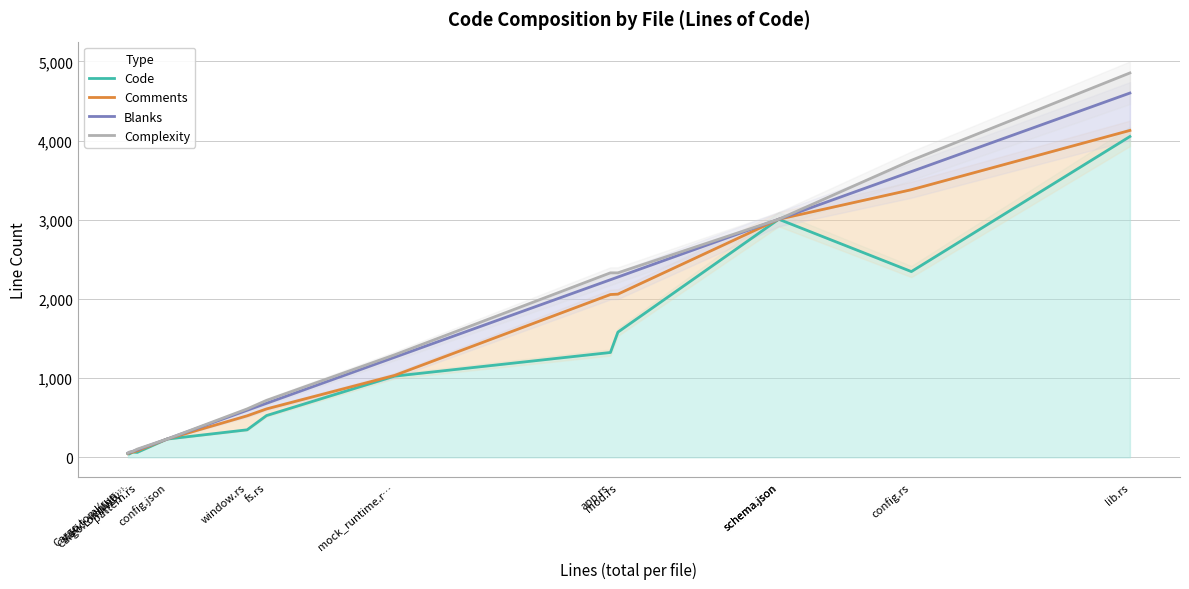

True or false: Complexity has a value of 719 at fs.rs.

True